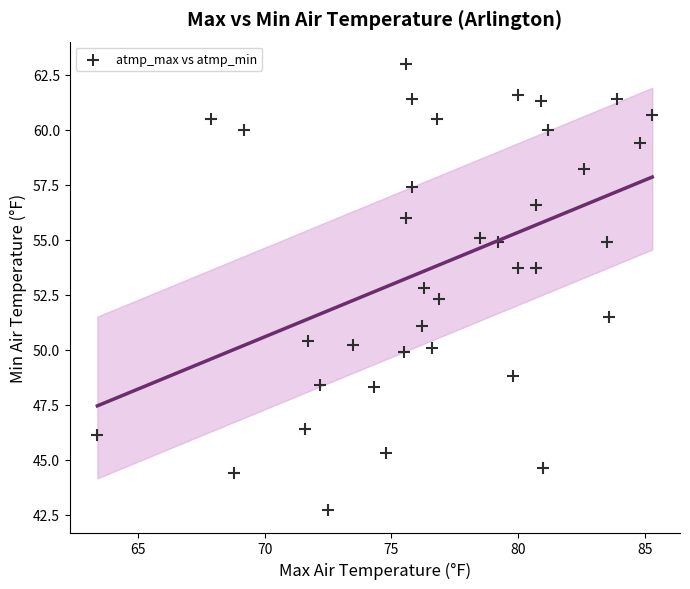

What is the range of Y values (max minus min)?

20.3